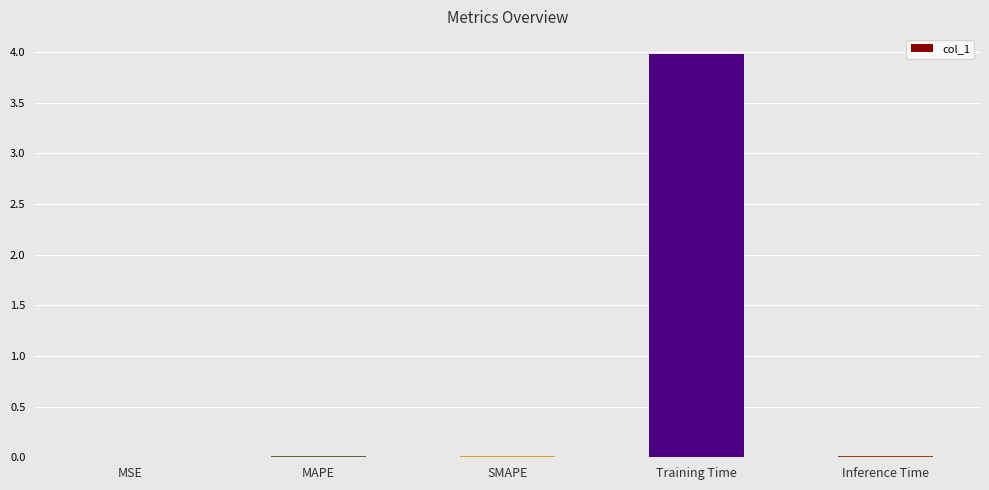

True or false: the data shows 4.0 at Training Time.

True